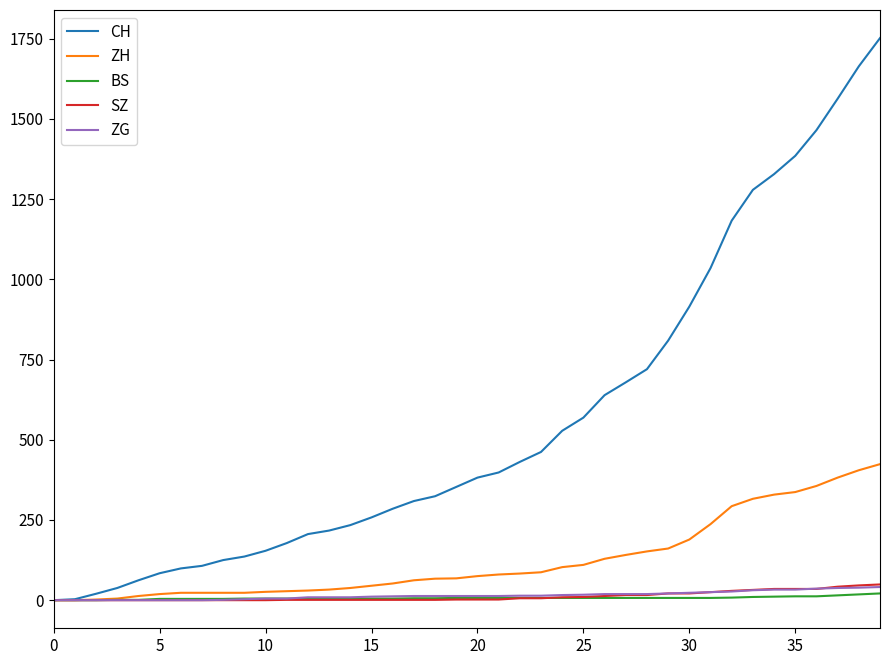

What is the maximum value for SZ?

49